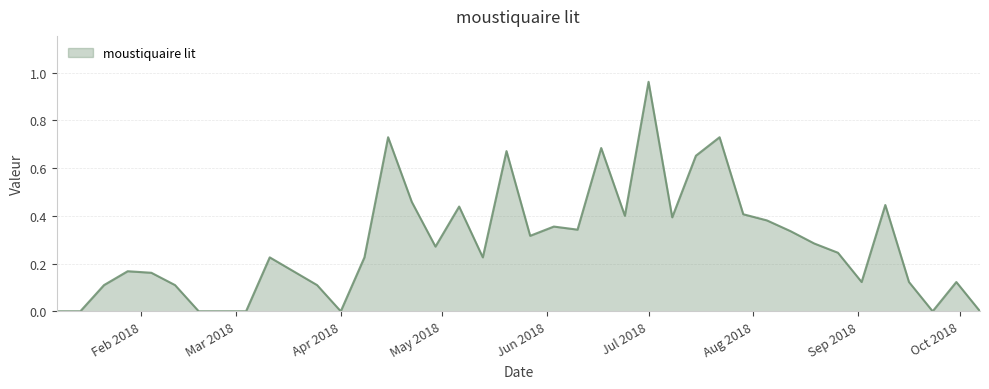

How many lines are shown in the chart?

1